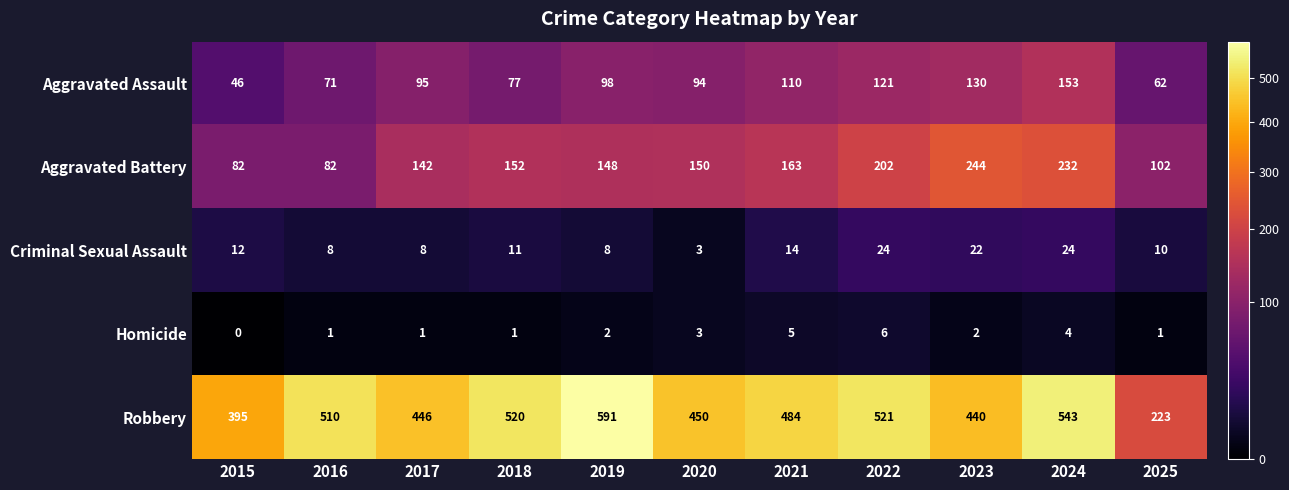

How many data points does each series have?

11